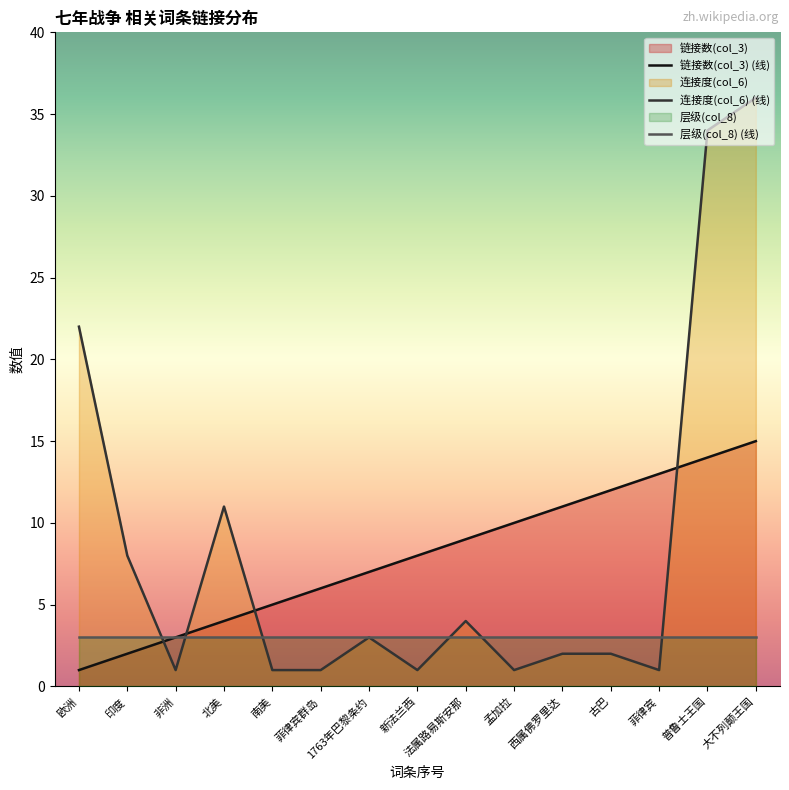

How many intersections are there between 连接度(col_6) and 链接数(col_3)?

4